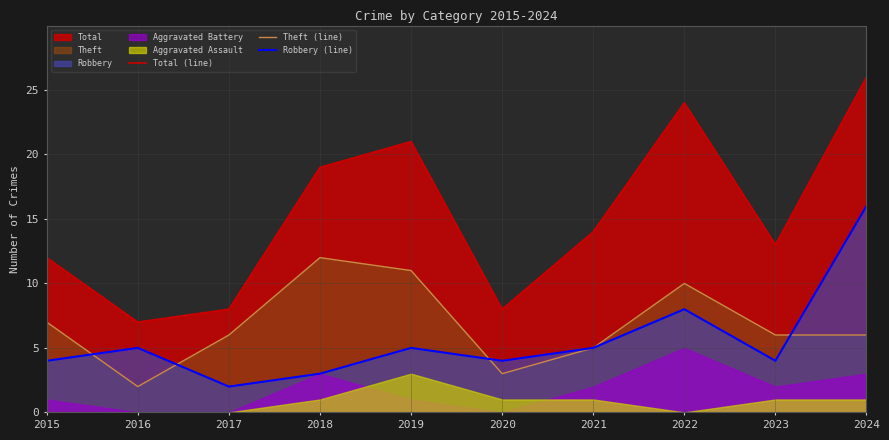

At which label does Total (line) reach its peak?

2024